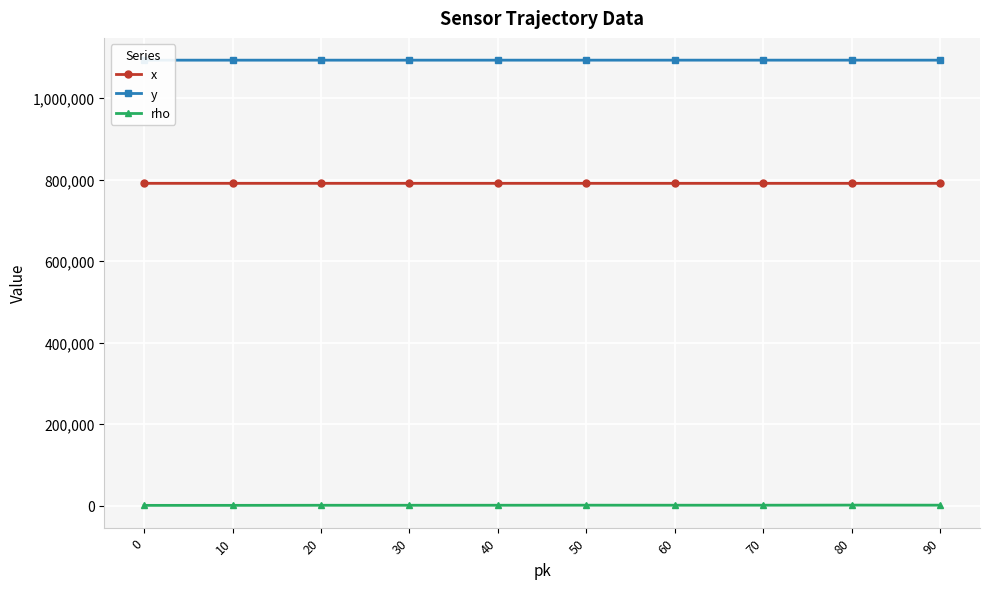

Where is the first local maximum for rho?

50